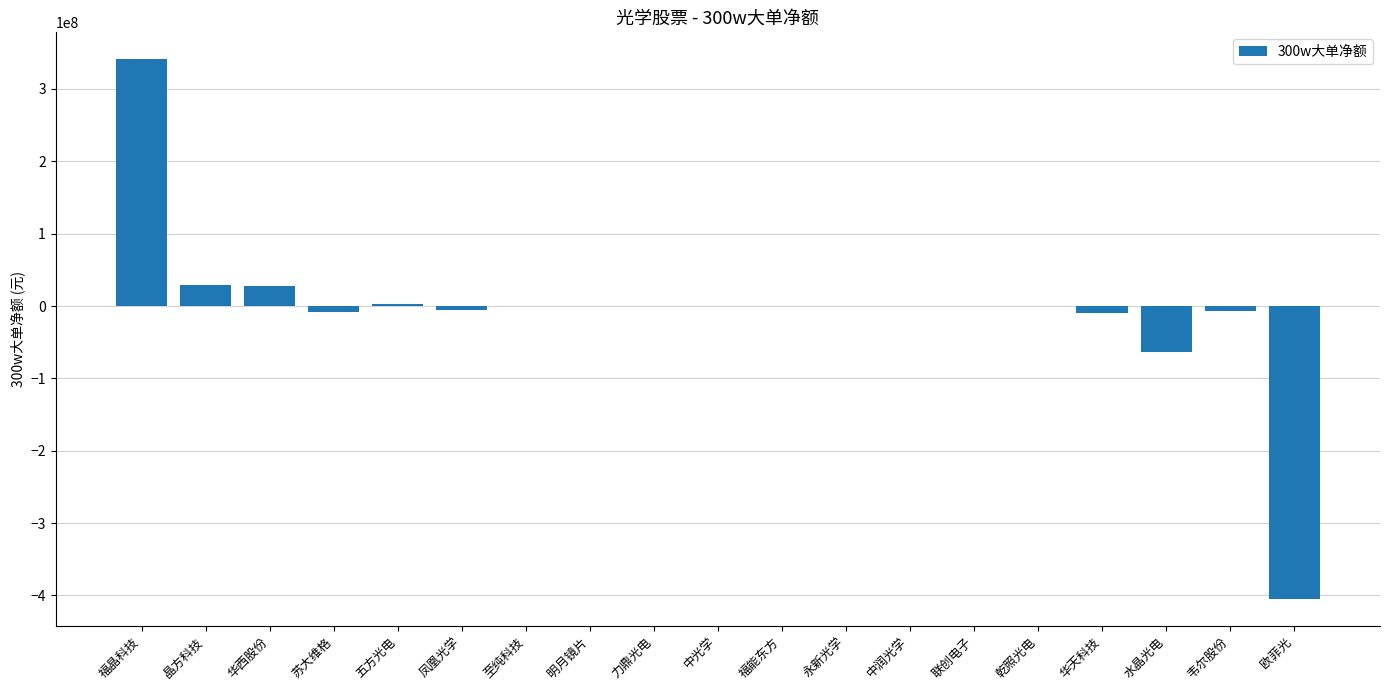

Which label corresponds to the largest value in the chart?

福晶科技